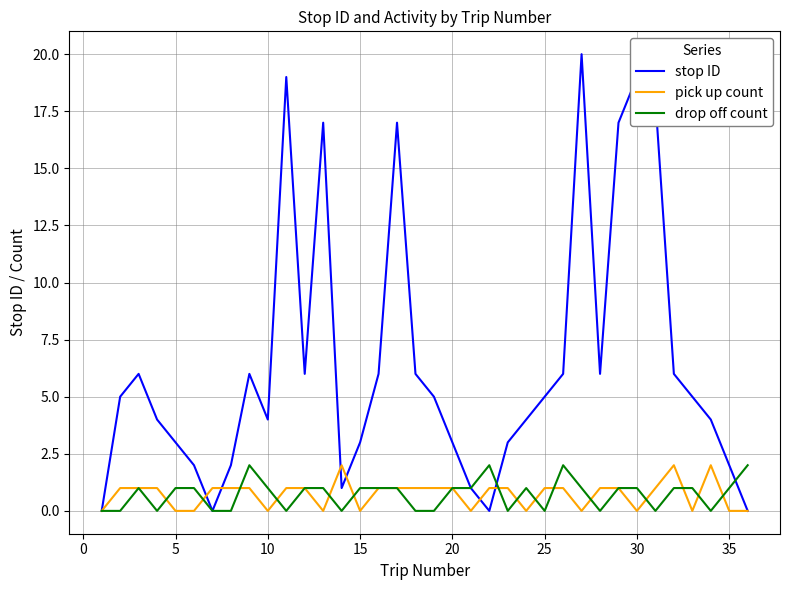

Which series has the largest total across all categories?

stop ID